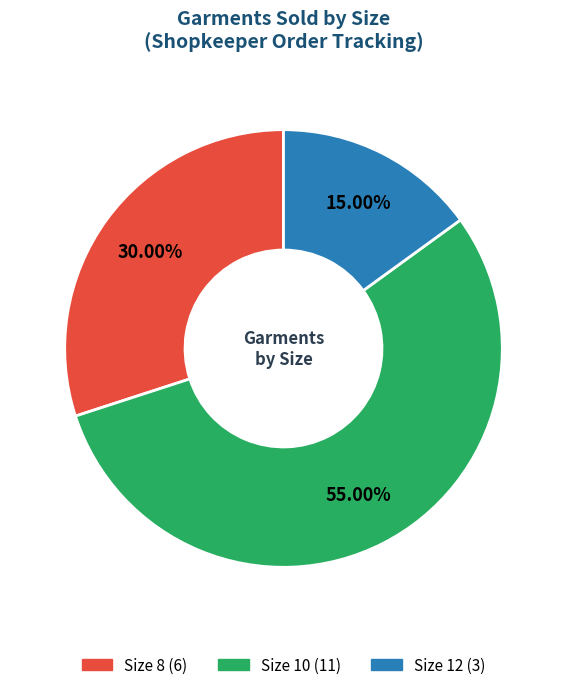

To the nearest percent, what is the difference between the Size 12 and Size 8 slice percentages?

15%